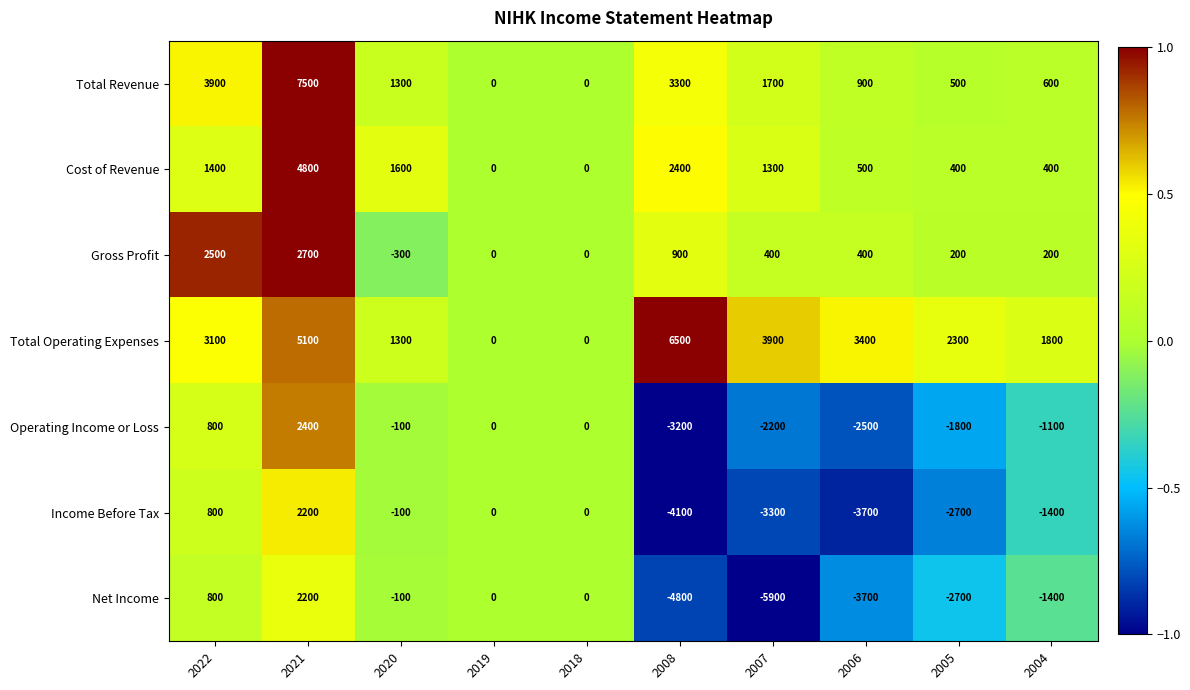

How many data points in Operating Income or Loss are less than -100?

5